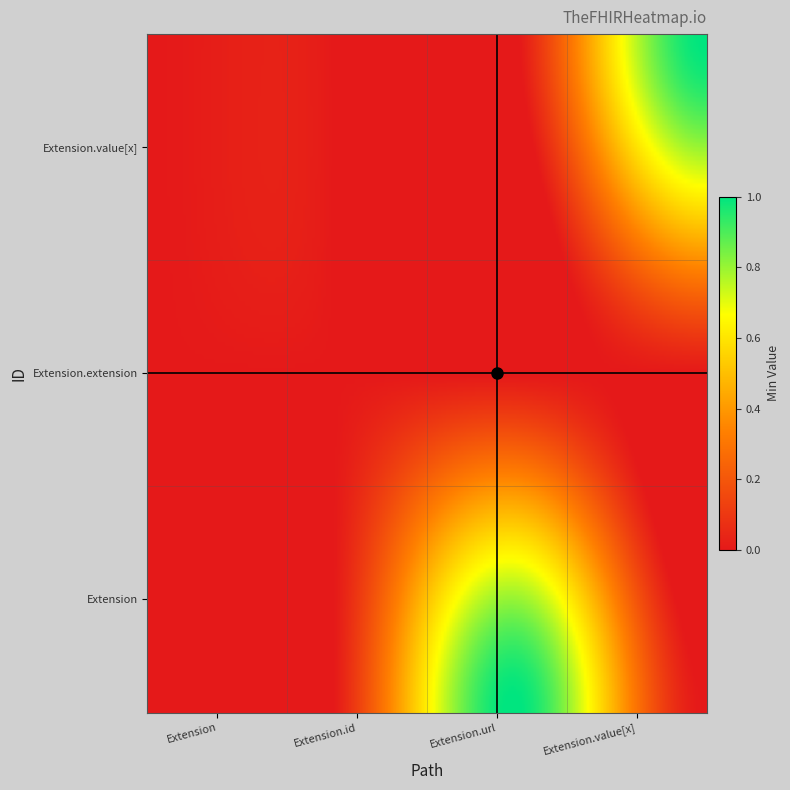

How many distinct data groups are displayed?

3